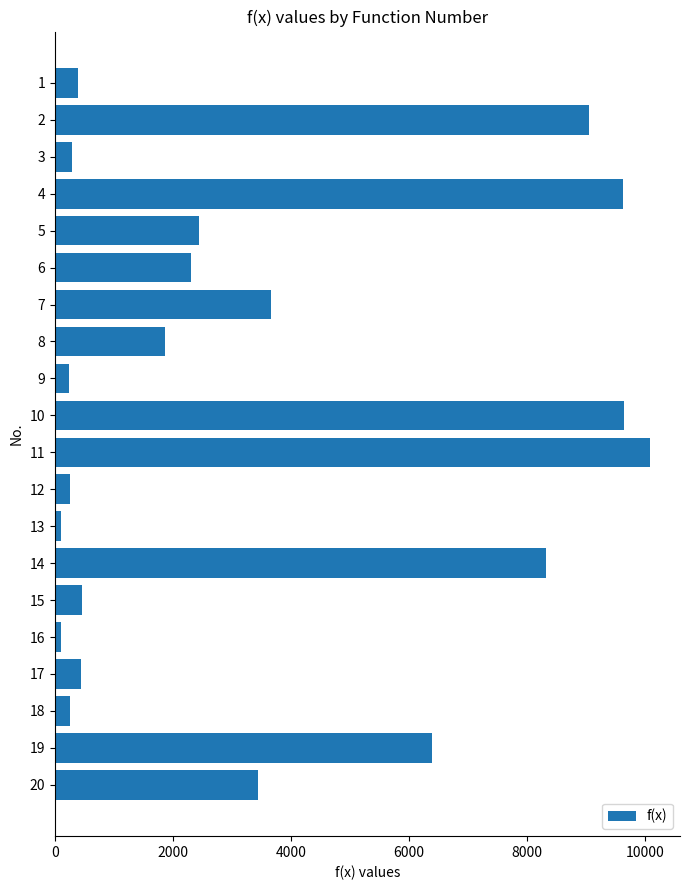

What is the greatest value displayed?

10087.5